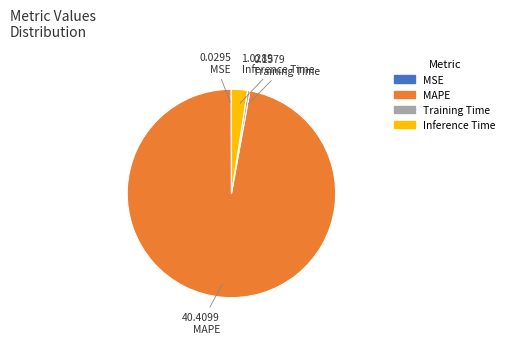

Combined, do MAPE and Training Time account for over 50%?

Yes